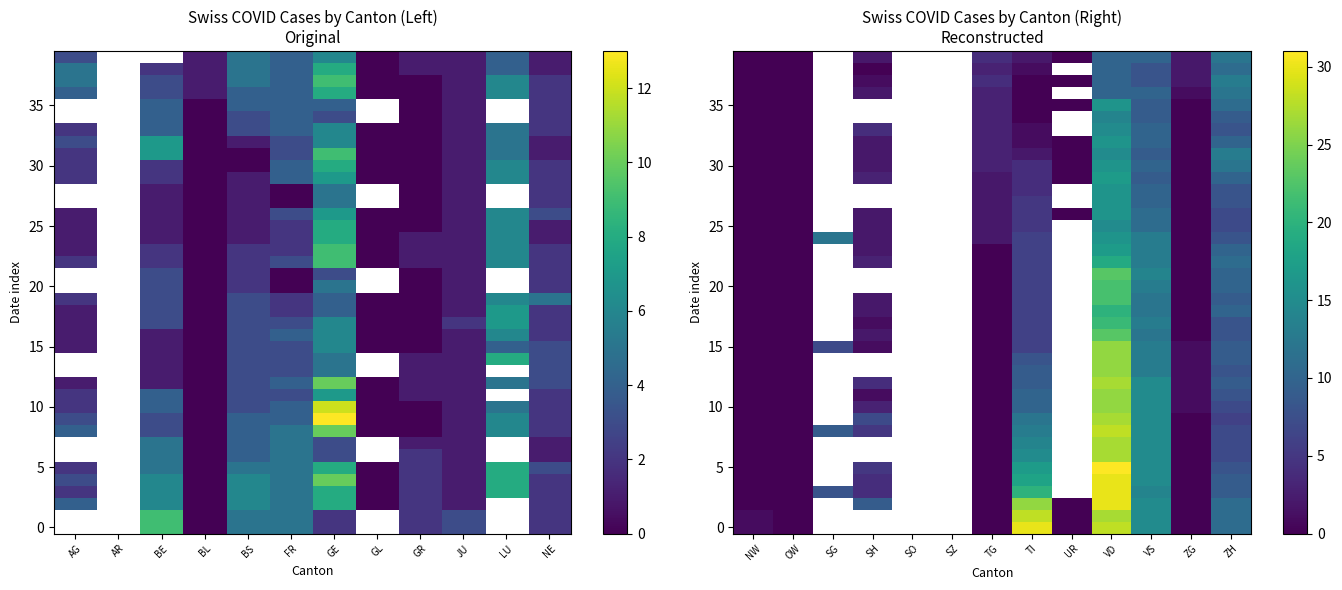

How many data points does each series have?

13